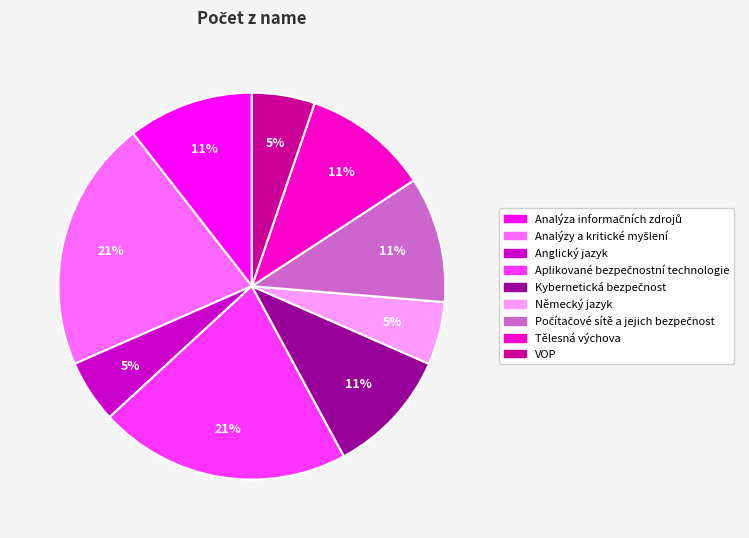

The VOP slice represents 5% of the pie. True or false?

True